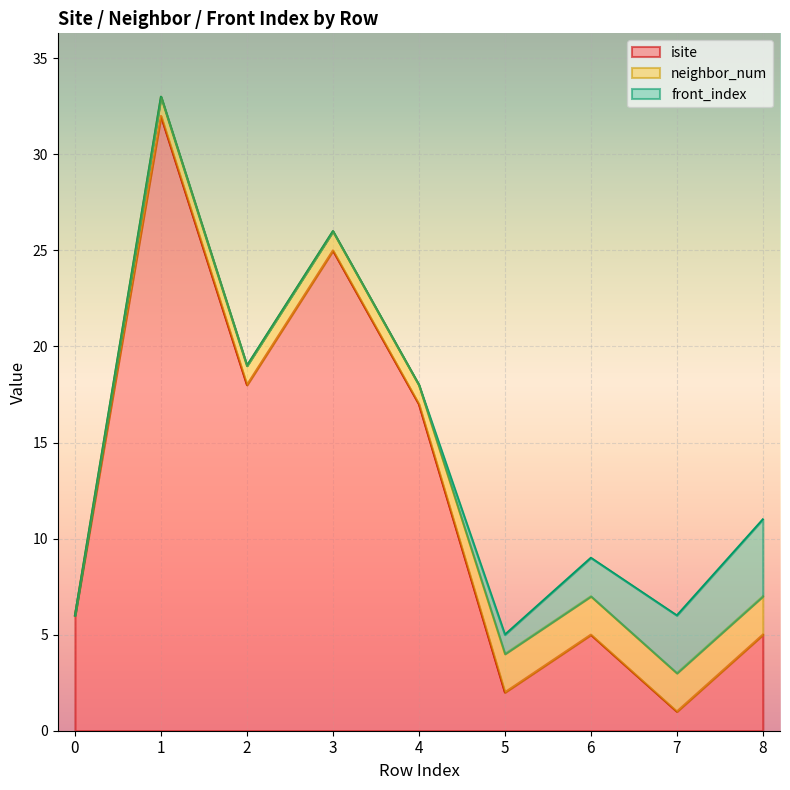

Reading left to right, transcribe all the data shown in this chart.

isite: 0=6	1=32	2=18	3=25	4=17	5=2	6=5	7=1	8=5
neighbor_num: 0=0	1=1	2=1	3=1	4=1	5=2	6=2	7=2	8=2
front_index: 0=0	1=0	2=0	3=0	4=0	5=1	6=2	7=3	8=4